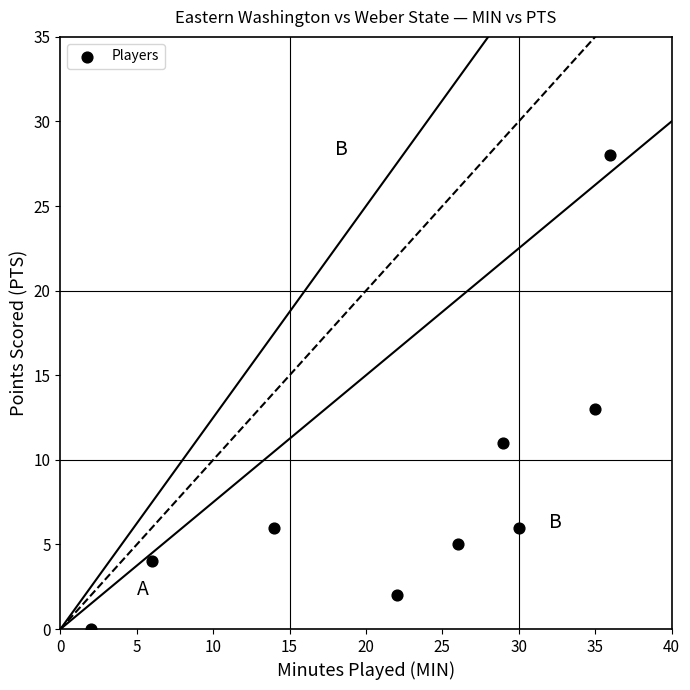

What is the range of Y values (max minus min)?

28